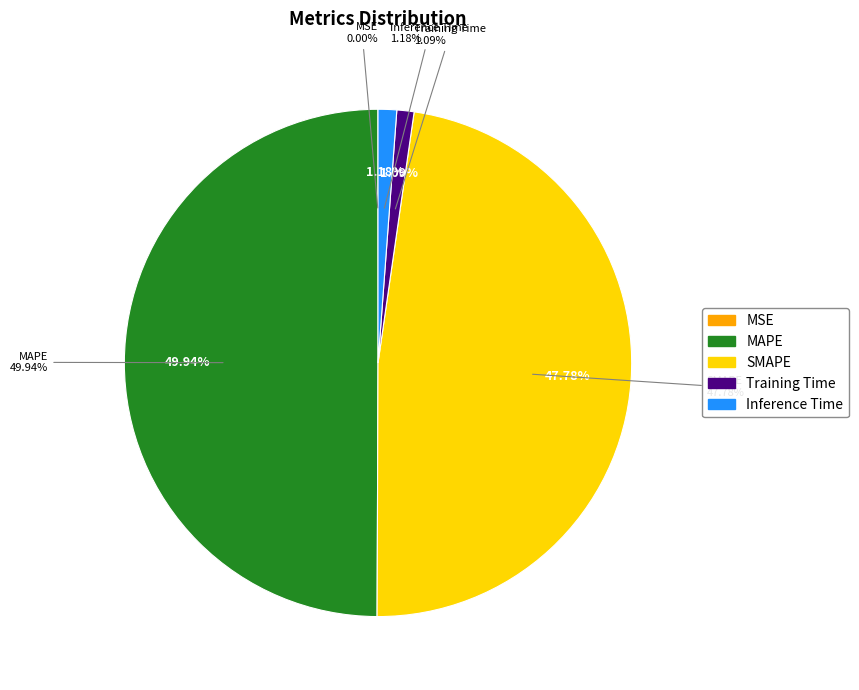

How many segments does this pie chart have?

5